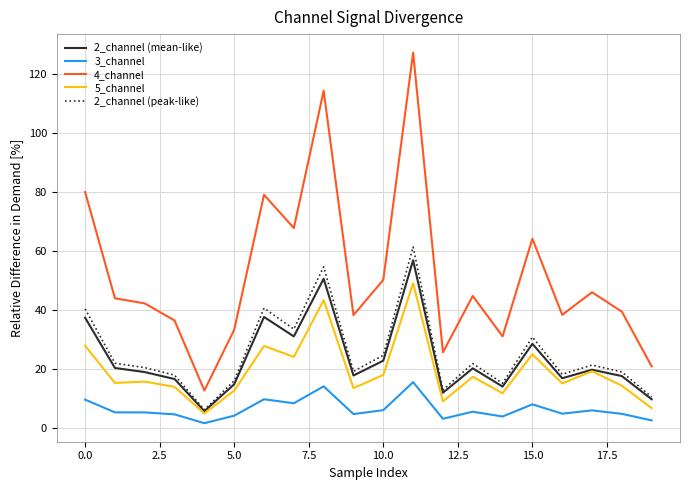

Which series has the largest total across all categories?

4_channel